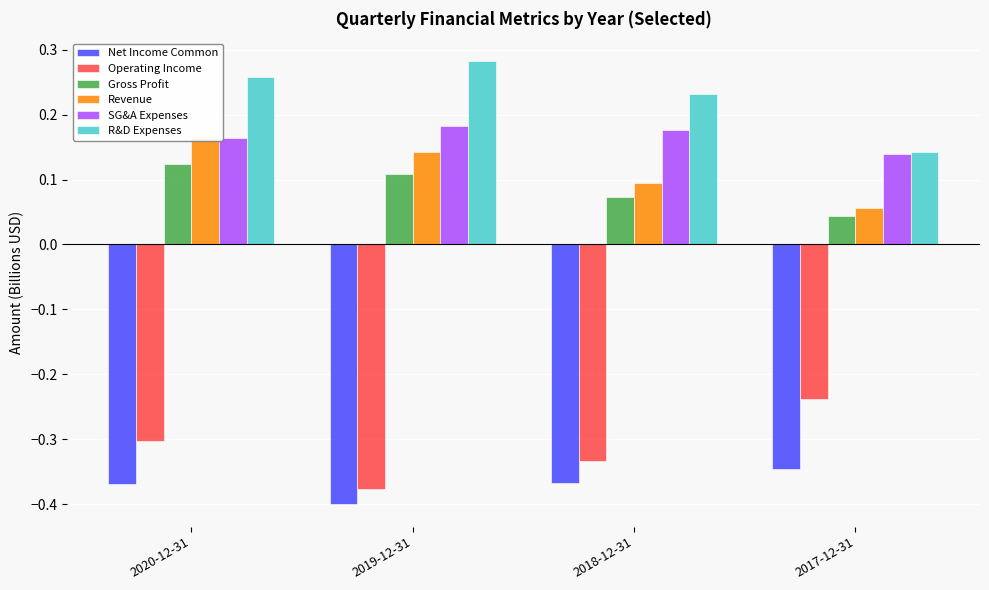

Rank the series by their maximum value, from highest to lowest.

R&D Expenses, SG&A Expenses, Revenue, Gross Profit, Operating Income, Net Income Common